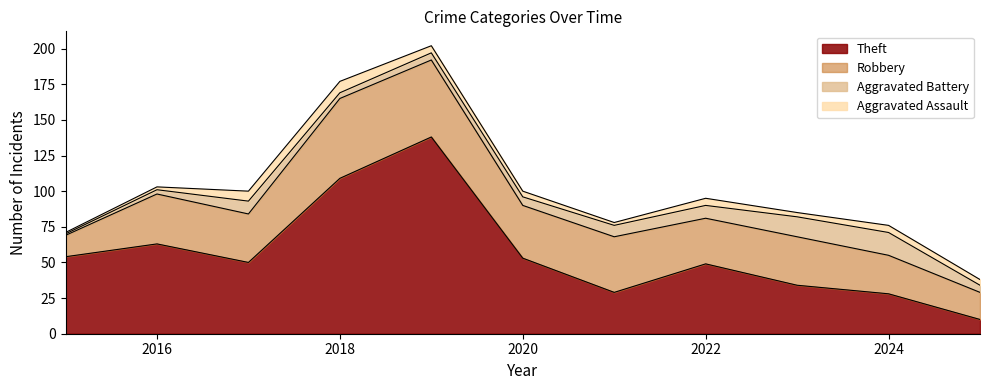

Which series has the widest spread of values?

Theft